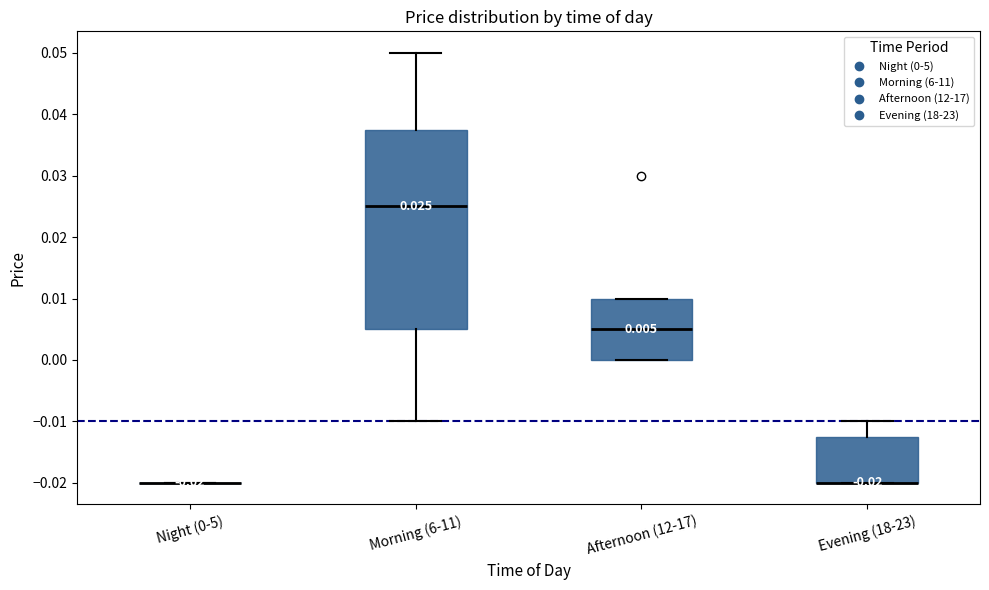

Which box is the tallest, from its lower edge to its upper edge?

Morning (6-11)